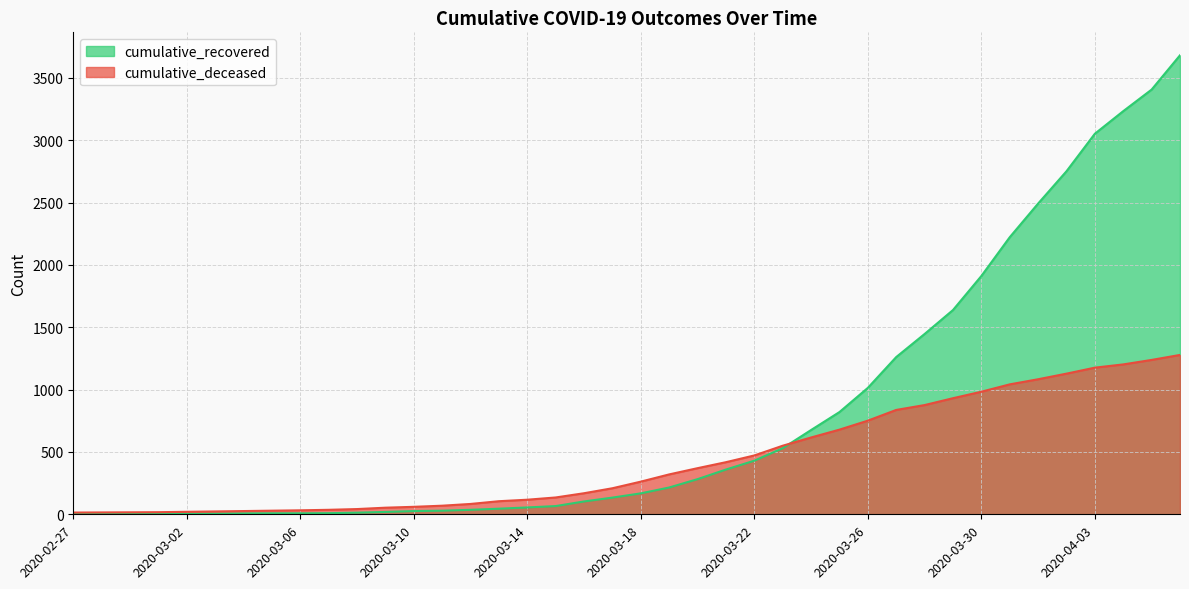

At how many categories does at least one series exceed 502?

15